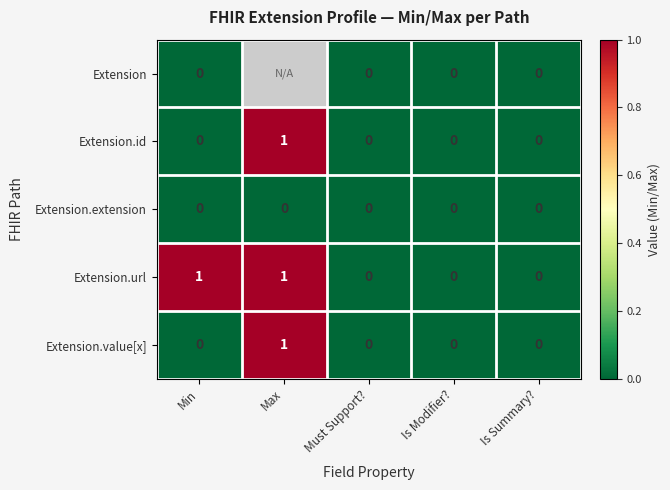

How many Extension.id values are between 0 and 1?

5